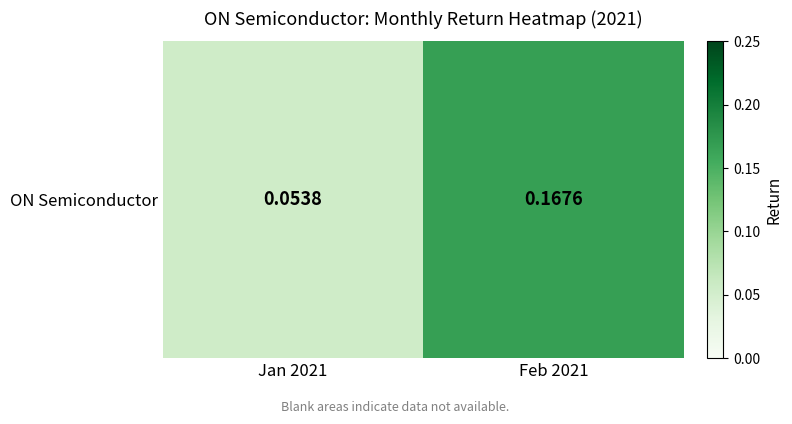

How many series are shown in this chart?

1